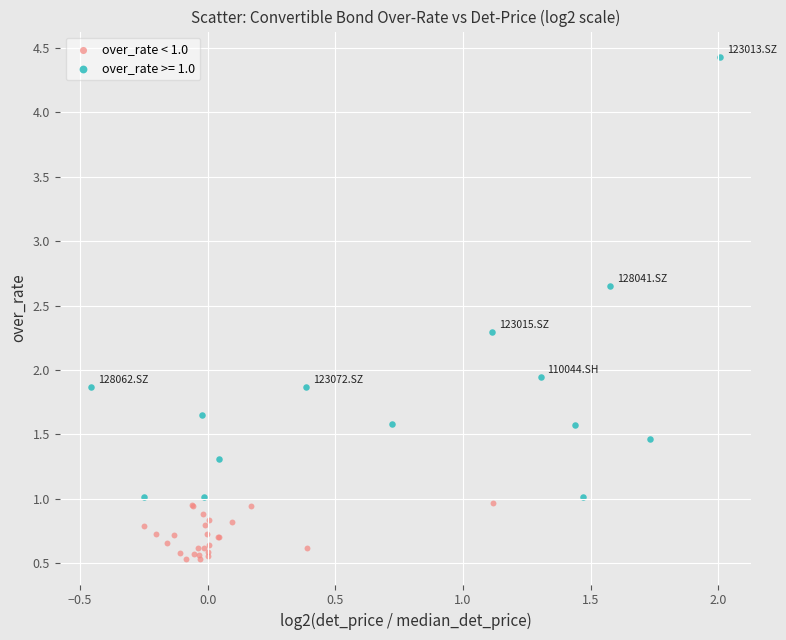

Which series contains the lowest Y value?

over_rate < 1.0